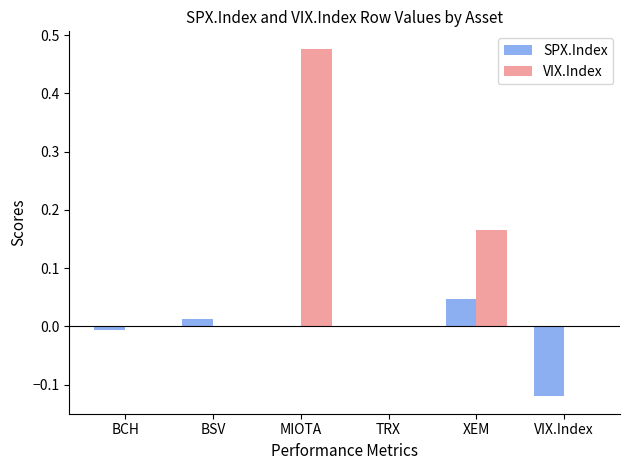

Are the bars grouped side by side (vs. stacked)?

Yes